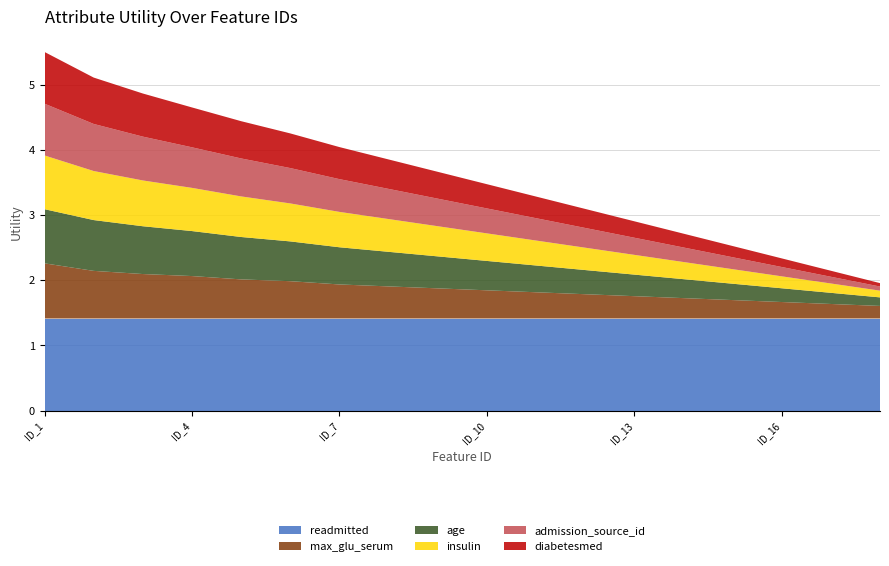

Reading left to right, transcribe all the data shown in this chart.

readmitted: 1.4	1.4	1.4	1.4	1.4	1.4	1.4	1.4	1.4	1.4	1.4	1.4	1.4	1.4	1.4	1.4	1.4	1.4
max_glu_serum: 0.8	0.7	0.7	0.7	0.6	0.6	0.5	0.5	0.5	0.4	0.4	0.4	0.3	0.3	0.3	0.3	0.2	0.2
age: 0.8	0.8	0.7	0.7	0.7	0.6	0.6	0.5	0.5	0.5	0.4	0.4	0.3	0.3	0.3	0.2	0.2	0.1
insulin: 0.8	0.8	0.7	0.7	0.6	0.6	0.5	0.5	0.5	0.4	0.4	0.3	0.3	0.3	0.2	0.2	0.1	0.1
admission_source_id: 0.8	0.7	0.7	0.6	0.6	0.5	0.5	0.5	0.4	0.4	0.3	0.3	0.3	0.2	0.2	0.1	0.1	0.1
diabetesmed: 0.8	0.7	0.7	0.6	0.6	0.5	0.5	0.5	0.4	0.4	0.3	0.3	0.3	0.2	0.2	0.1	0.1	0.1